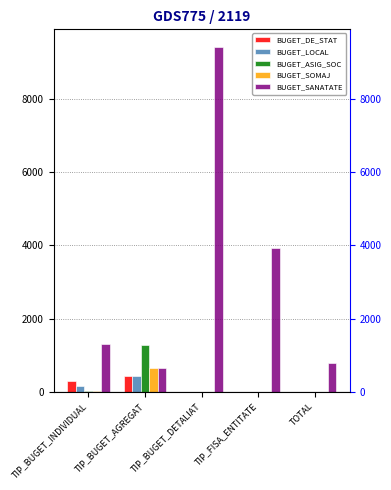

The value of BUGET_DE_STAT at TIP_BUGET_INDIVIDUAL is 305. True or false?

True